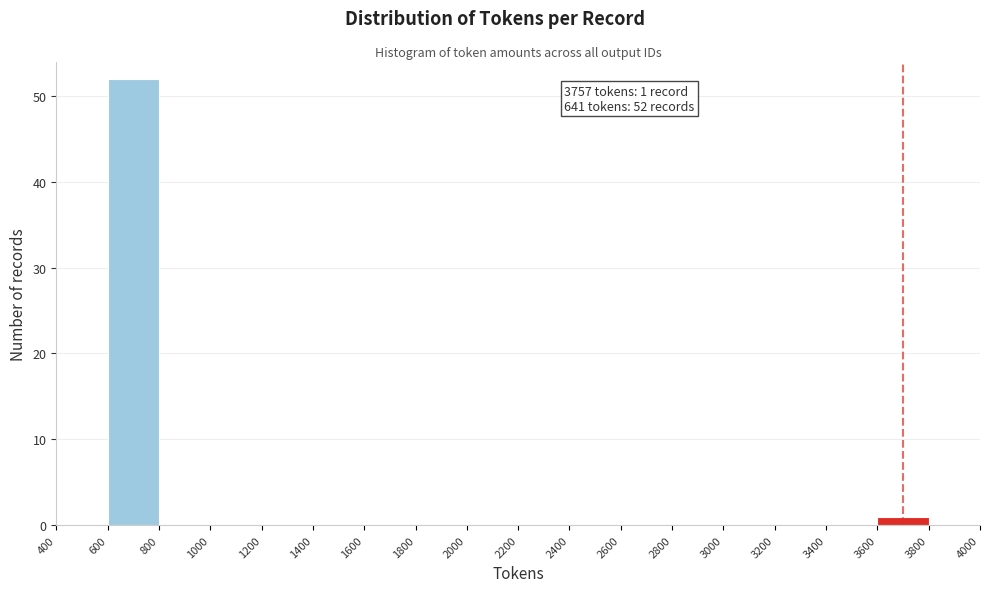

Over which range of the x-axis is the bar tallest?

600 to 800